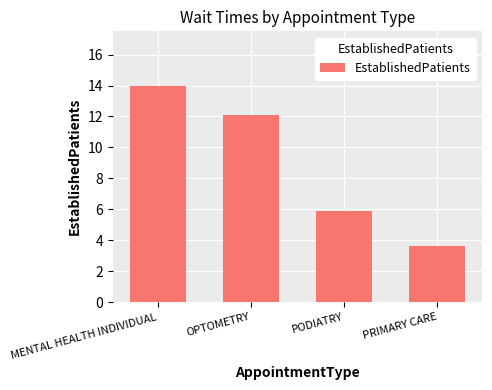

Between OPTOMETRY and MENTAL HEALTH INDIVIDUAL, which is larger?

MENTAL HEALTH INDIVIDUAL